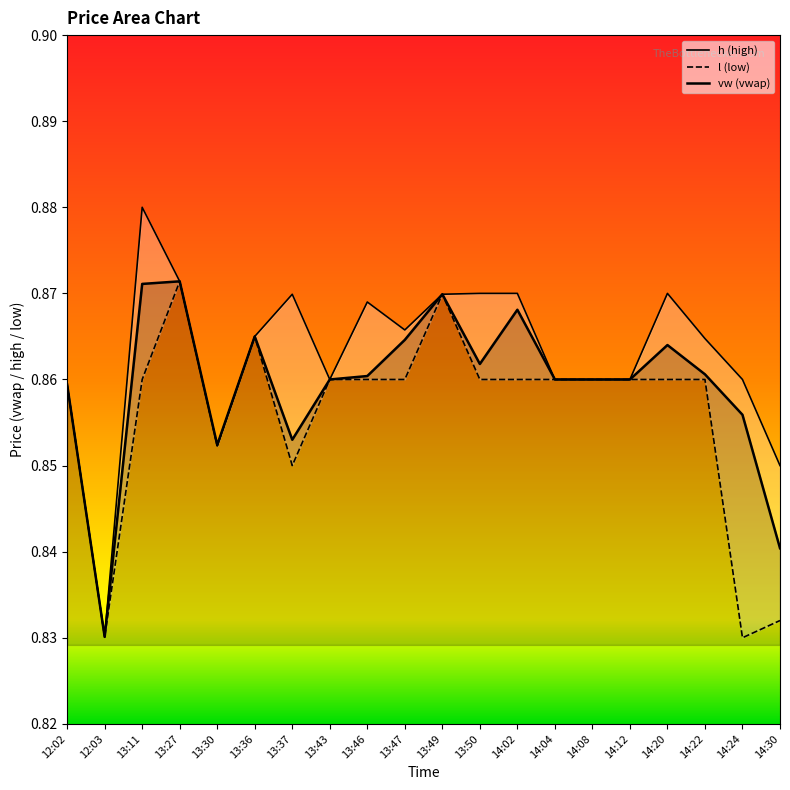

What are all the series names shown in the legend?

vw, h, l